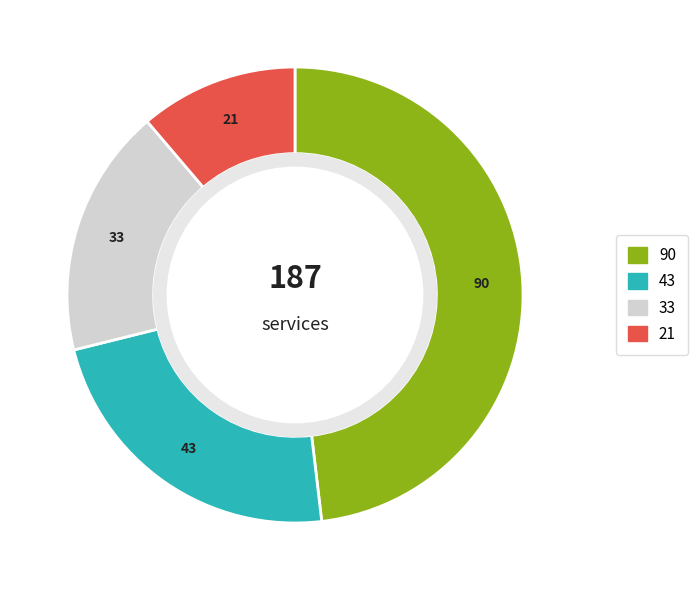

Is there a majority slice in this chart?

No